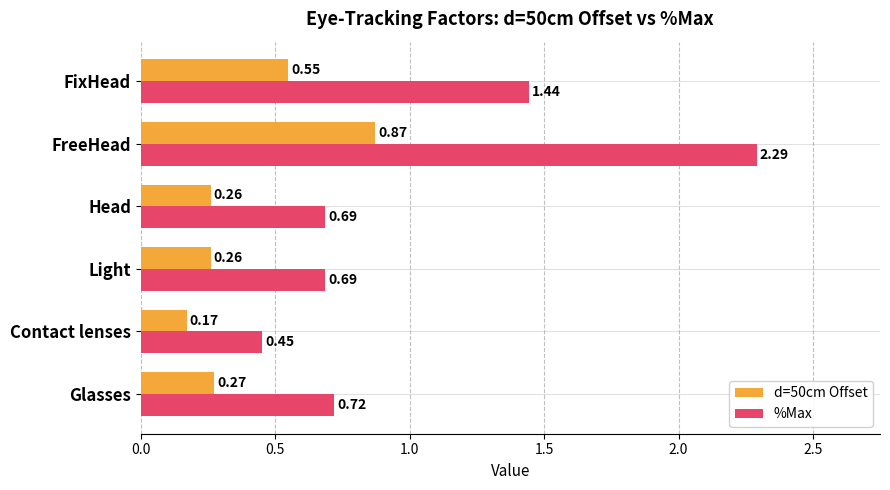

Rank the series by their maximum value, from lowest to highest.

d=50cm Offset, %Max